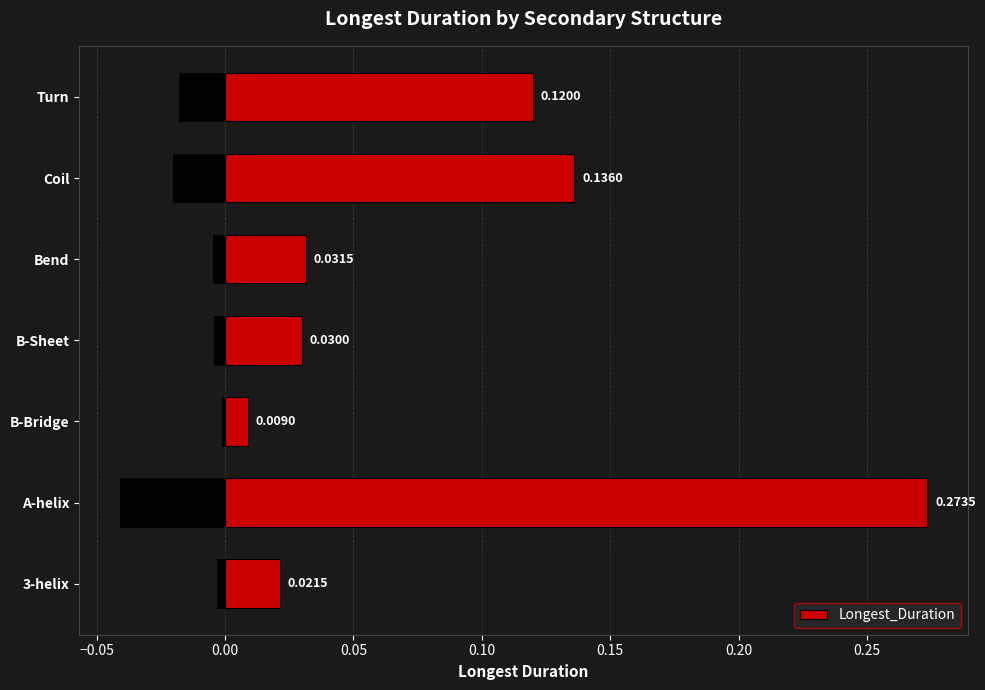

Reading left to right, what are all the values shown in this chart?

0.0	0.3	0.0	0.0	0.0	0.1	0.1